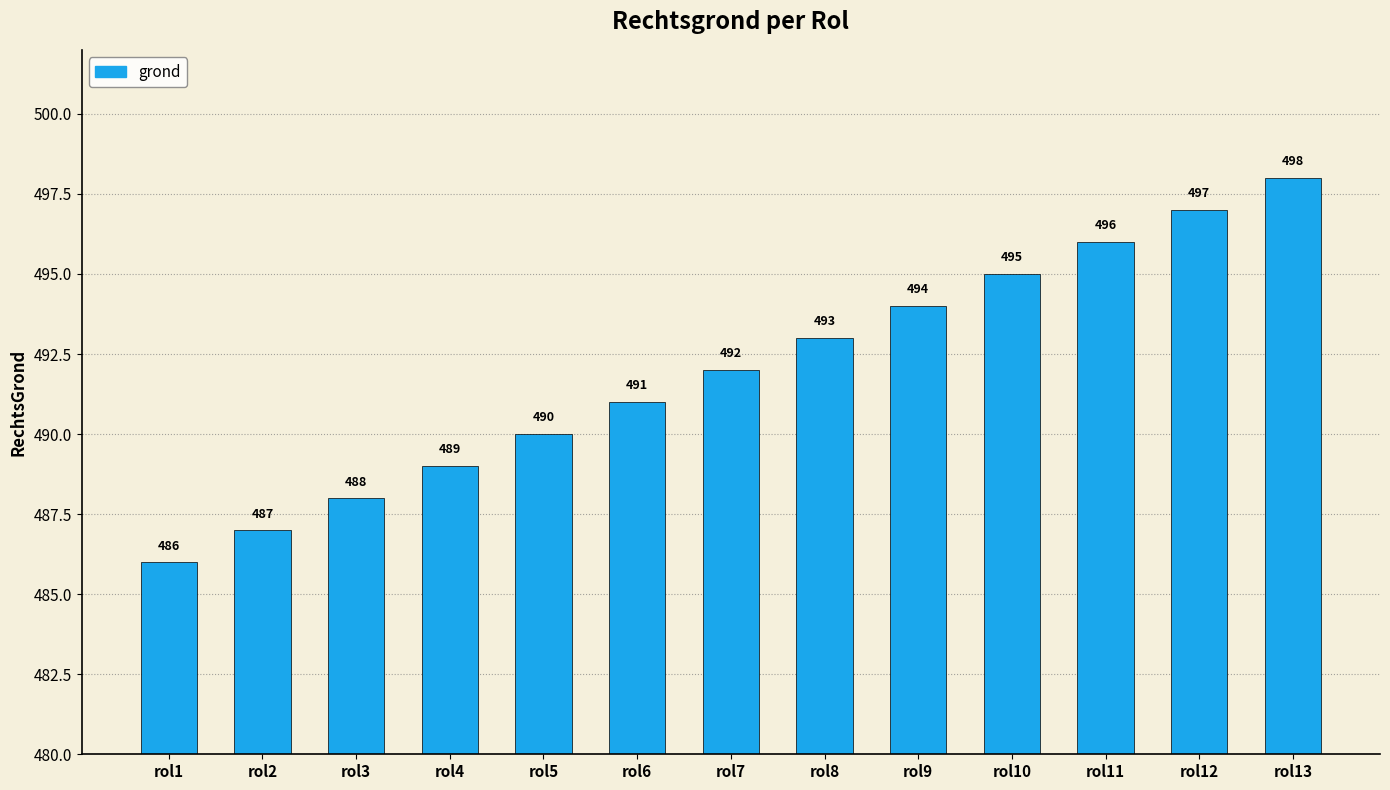

Is it true that the value at rol6 is 740?

False